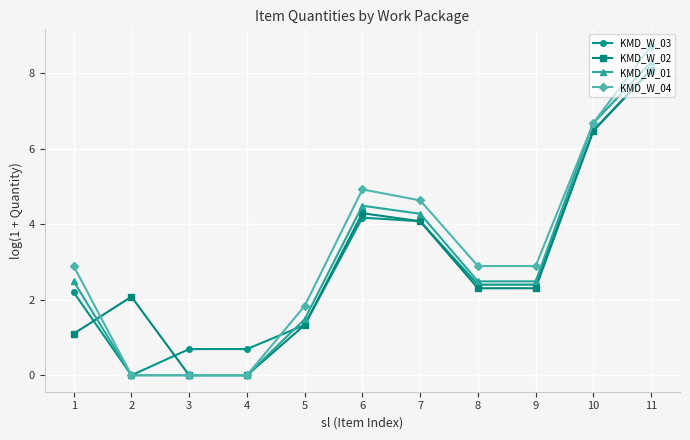

How many data points does each series have?

11